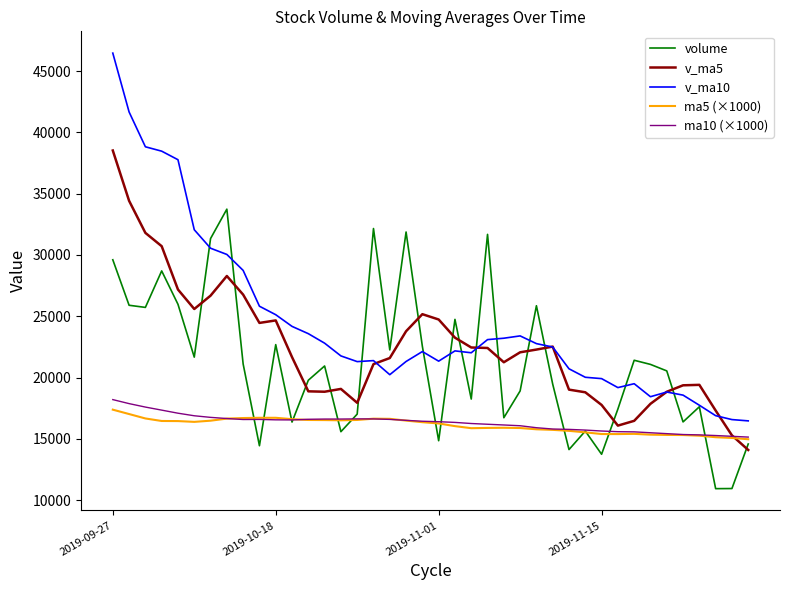

What is the sum of all v_ma10 values?

977409.4